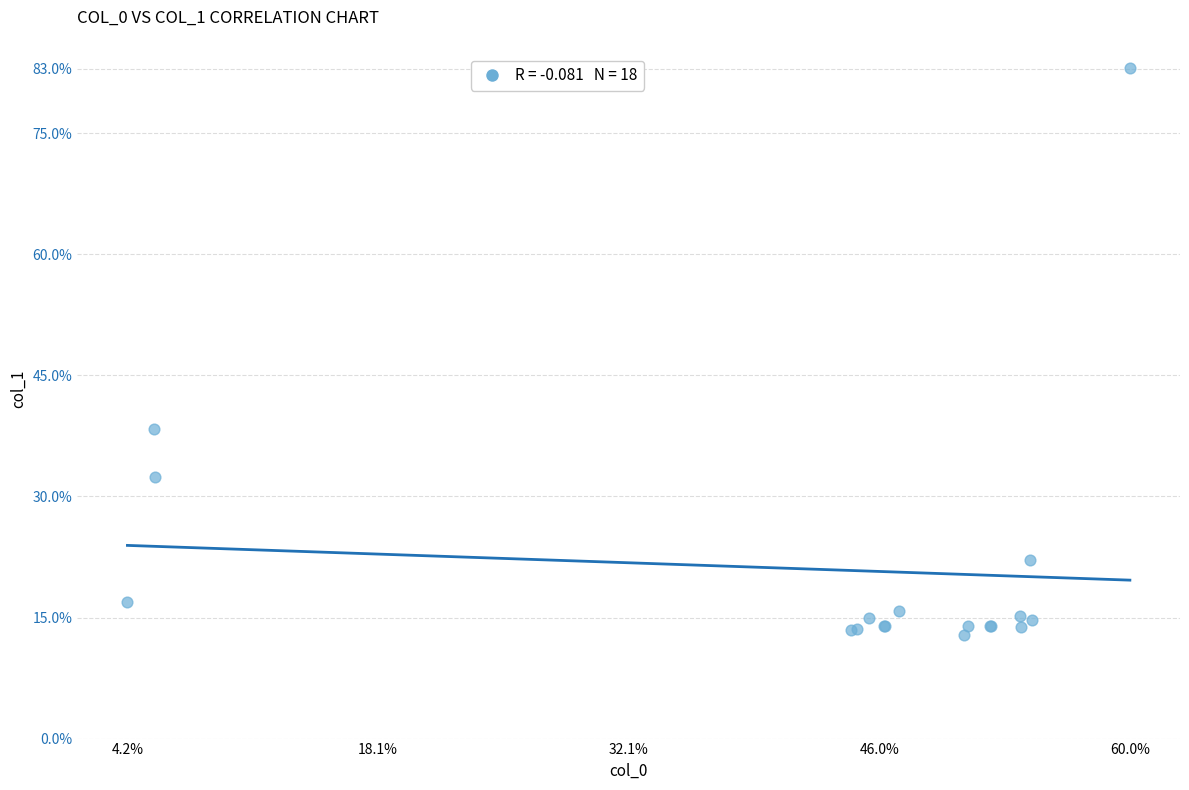

What Y value in the scatter plot is closest to 47?

38.4